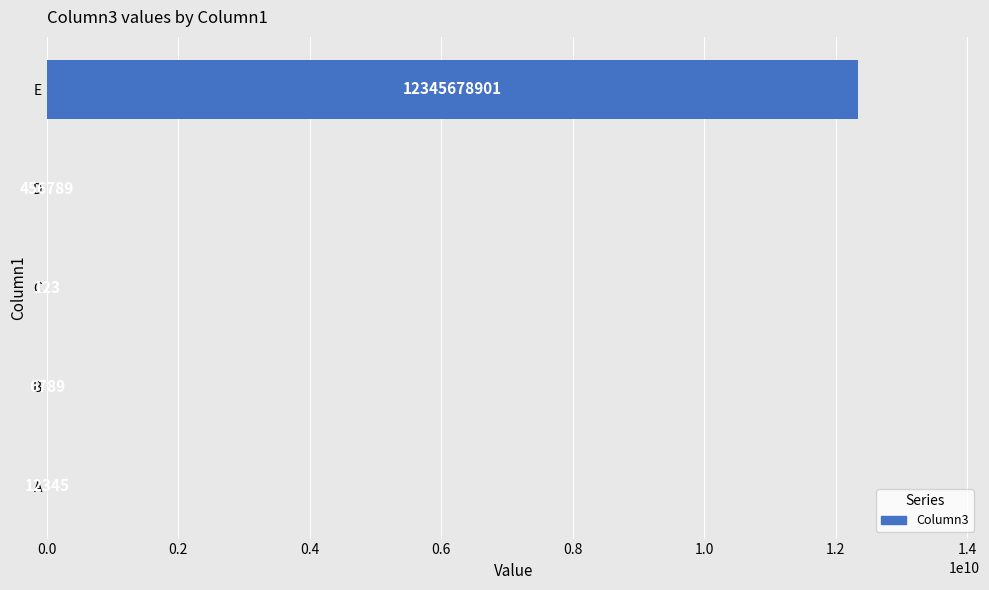

The chart shows a value of 456789 at D. True or false?

True